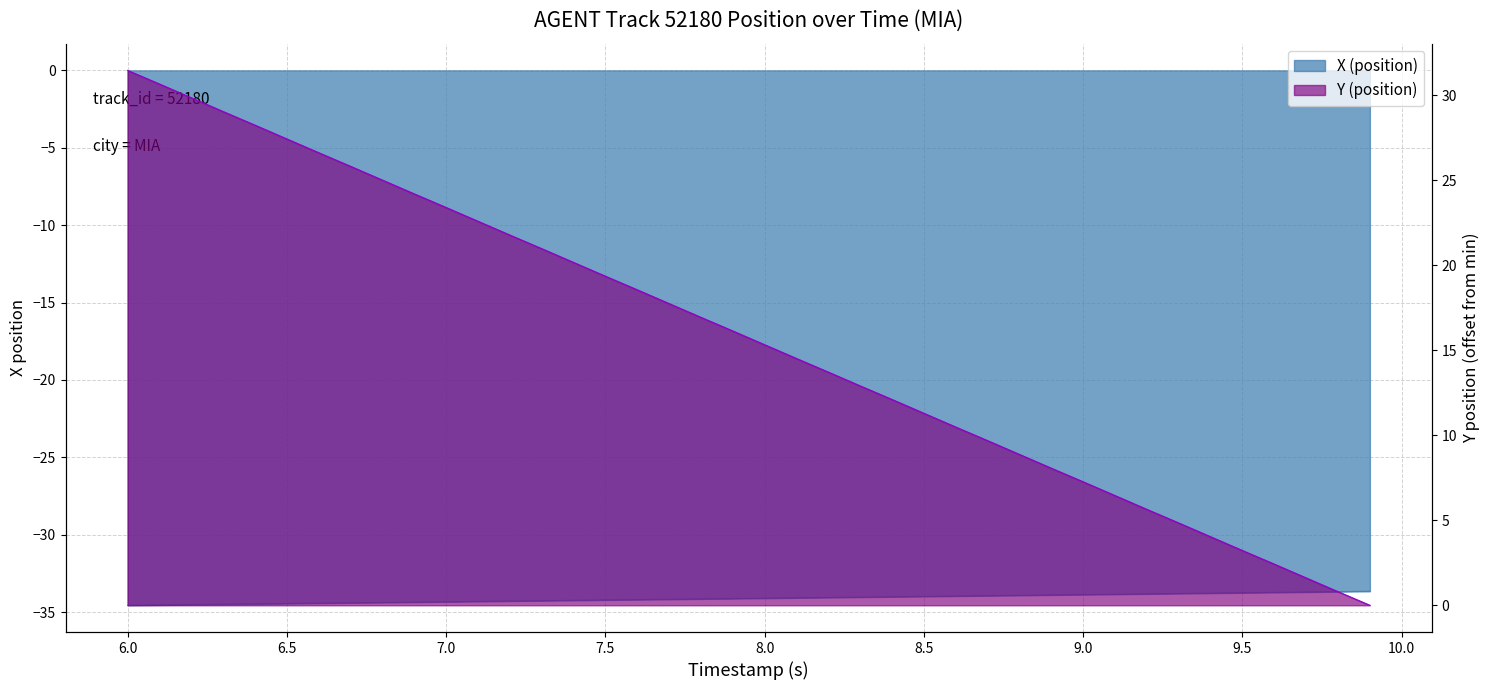

What are all the series names shown in the legend?

X (position), Y (position)